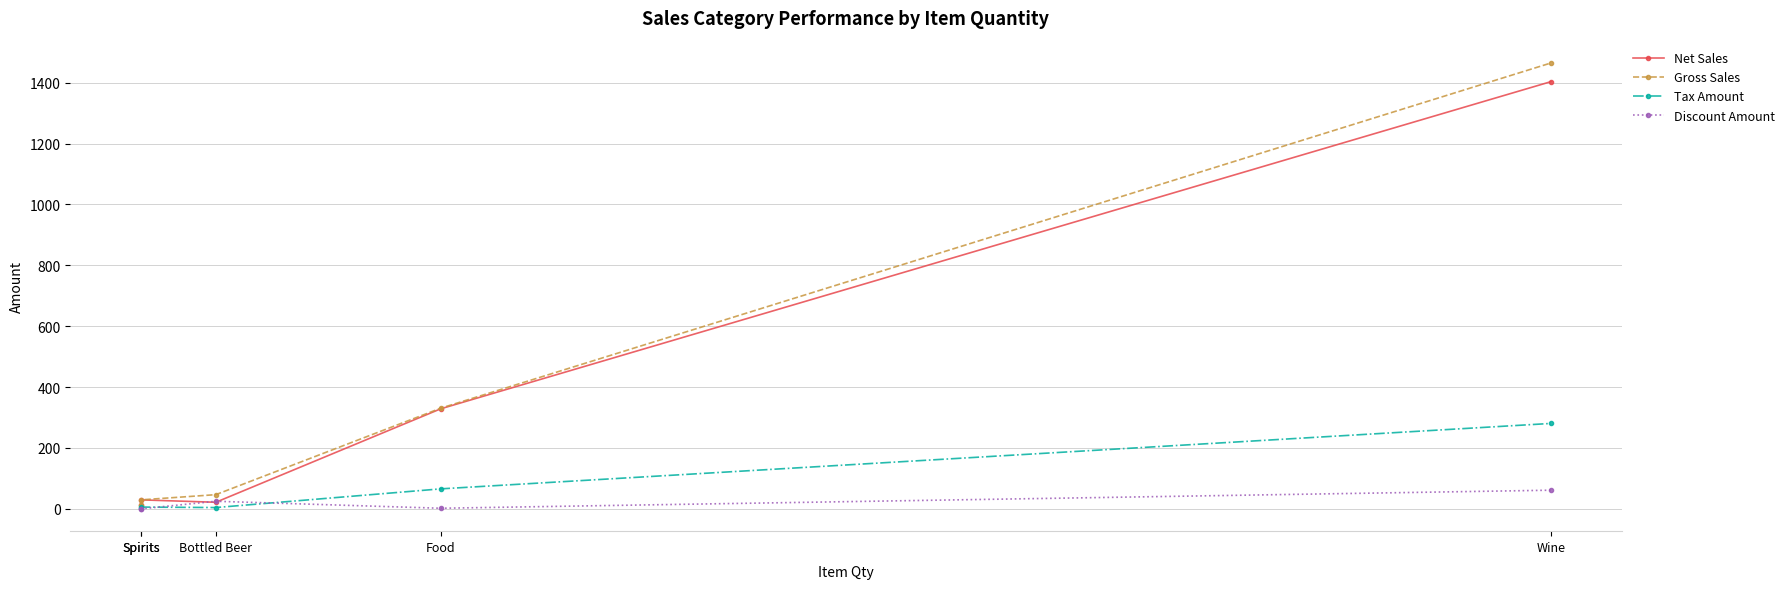

Reading left to right, list all the values displayed in this chart.

Net Sales: 13.3	29.6	21.7	328.8	1403.2
Gross Sales: 13.3	29.6	46.7	330.8	1464.6
Tax Amount: 2.7	5.9	4.3	65.8	280.6
Discount Amount: 0.0	0.0	25.0	2.0	61.3